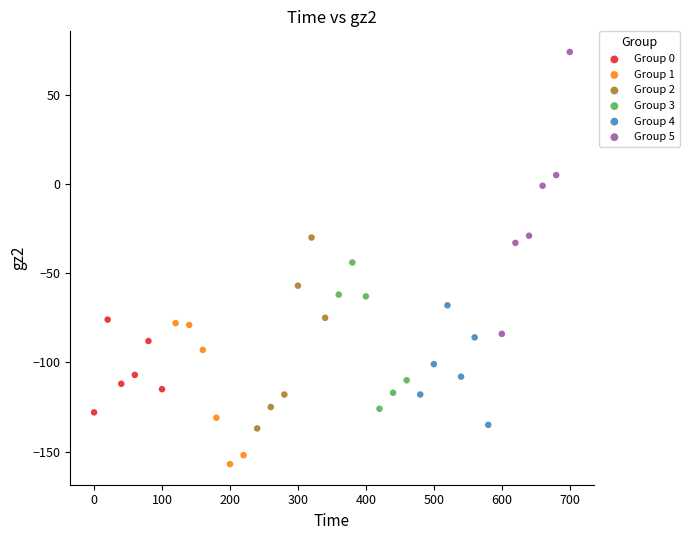

Which series contains the highest Y value?

Group 5